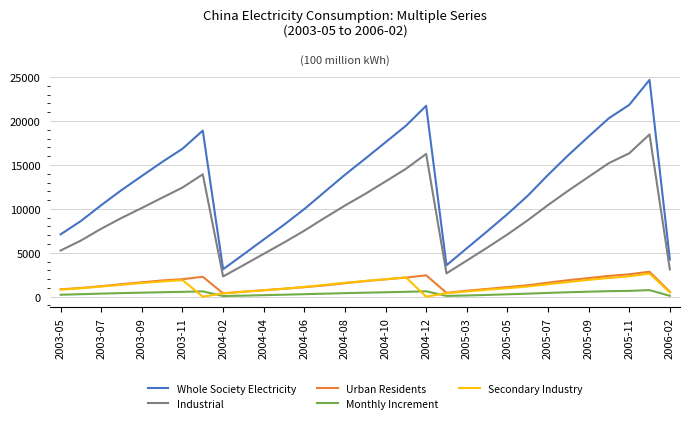

Which series has the largest total across all categories?

Whole Society Electricity